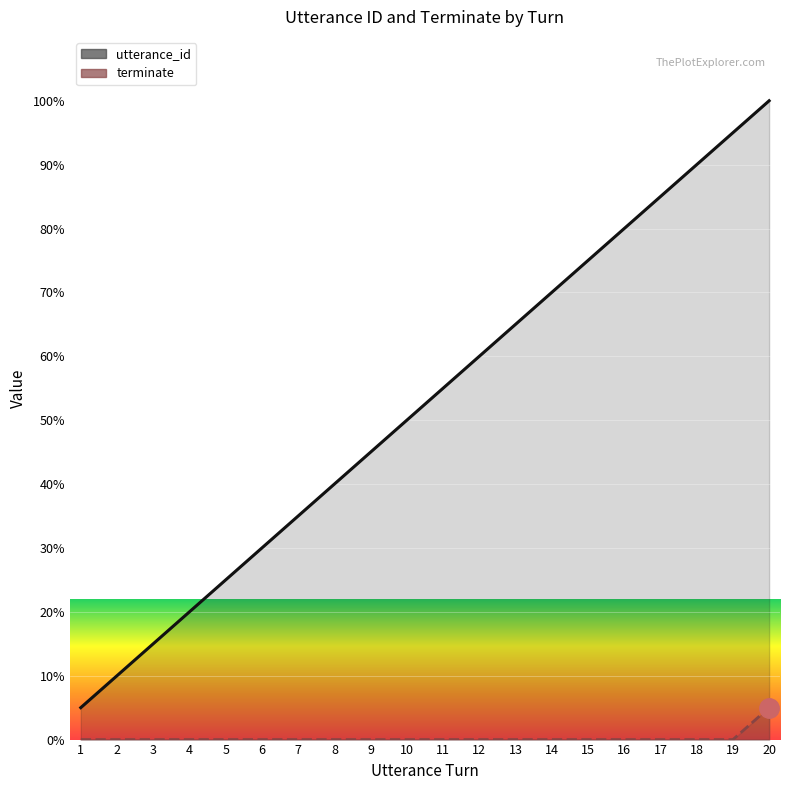

Count the number of data series in this chart.

2